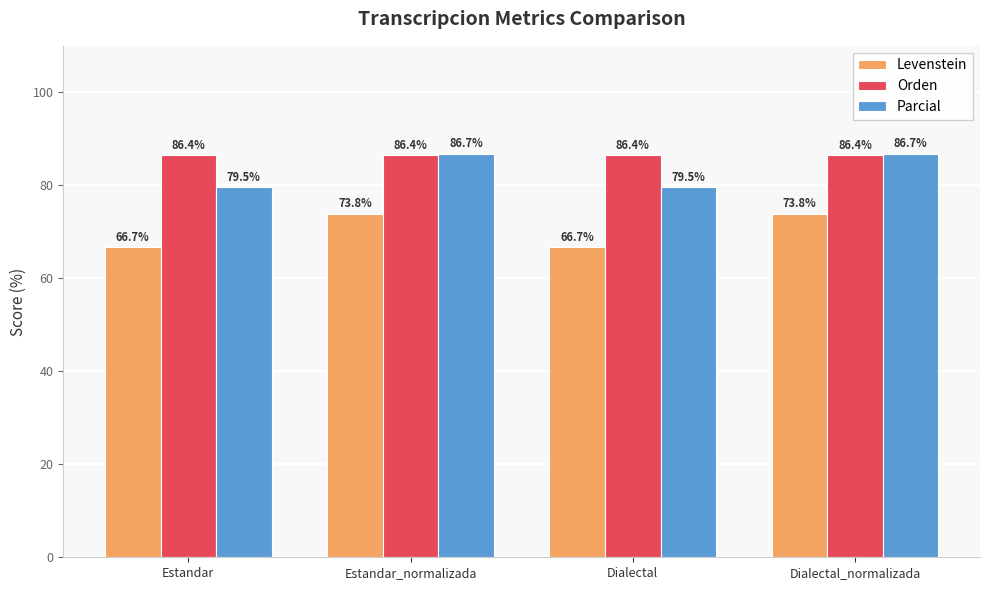

List the series in order of their overall mean, highest first.

Orden, Parcial, Levenstein